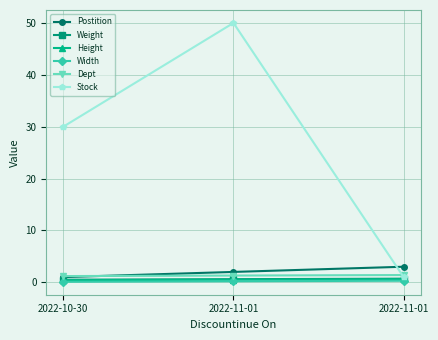

Which series has the largest total across all categories?

Stock